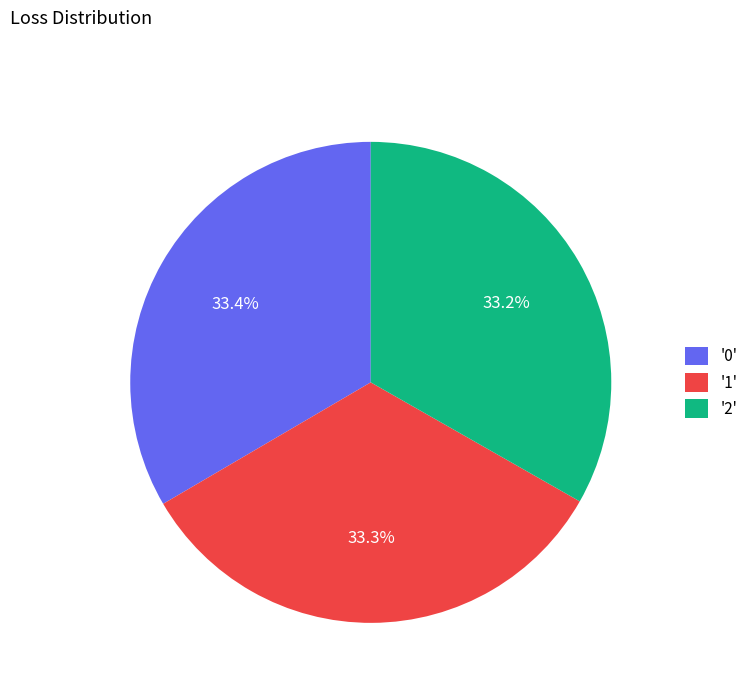

What percentage is NOT represented by '1'?

66.7%